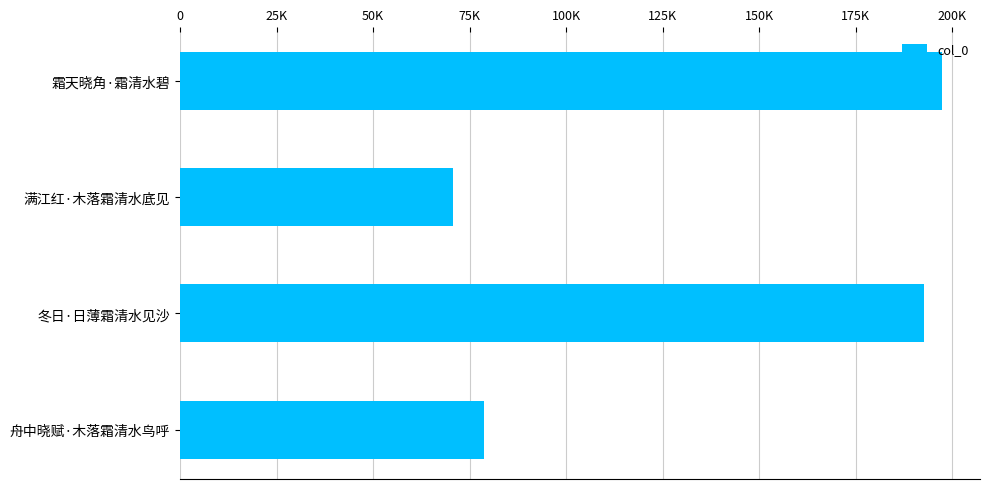

Does the chart contain any negative values?

No